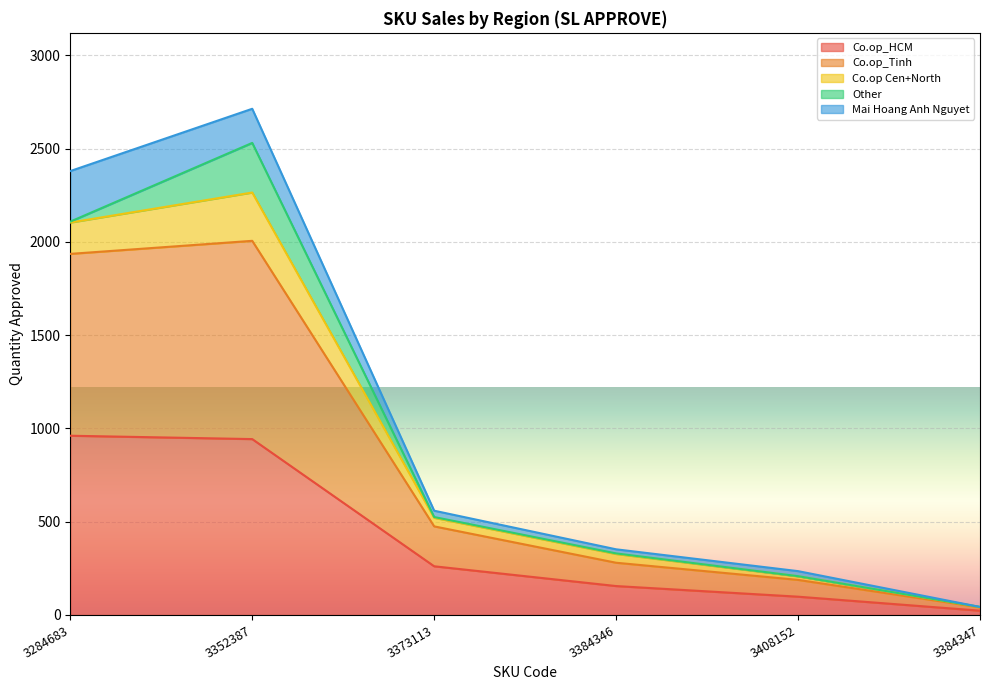

What is the minimum value shown in the chart?

23